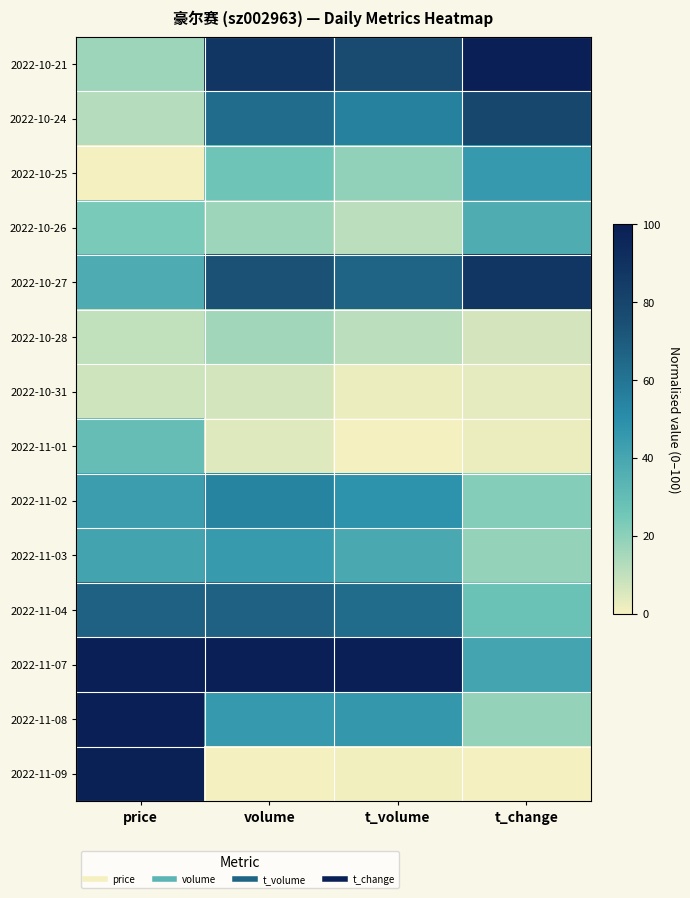

Rank the series at price from lowest to highest value.

2022-10-25, 2022-10-31, 2022-10-28, 2022-10-24, 2022-10-21, 2022-10-26, 2022-11-01, 2022-10-27, 2022-11-03, 2022-11-02, 2022-11-04, 2022-11-09, 2022-11-07, 2022-11-08